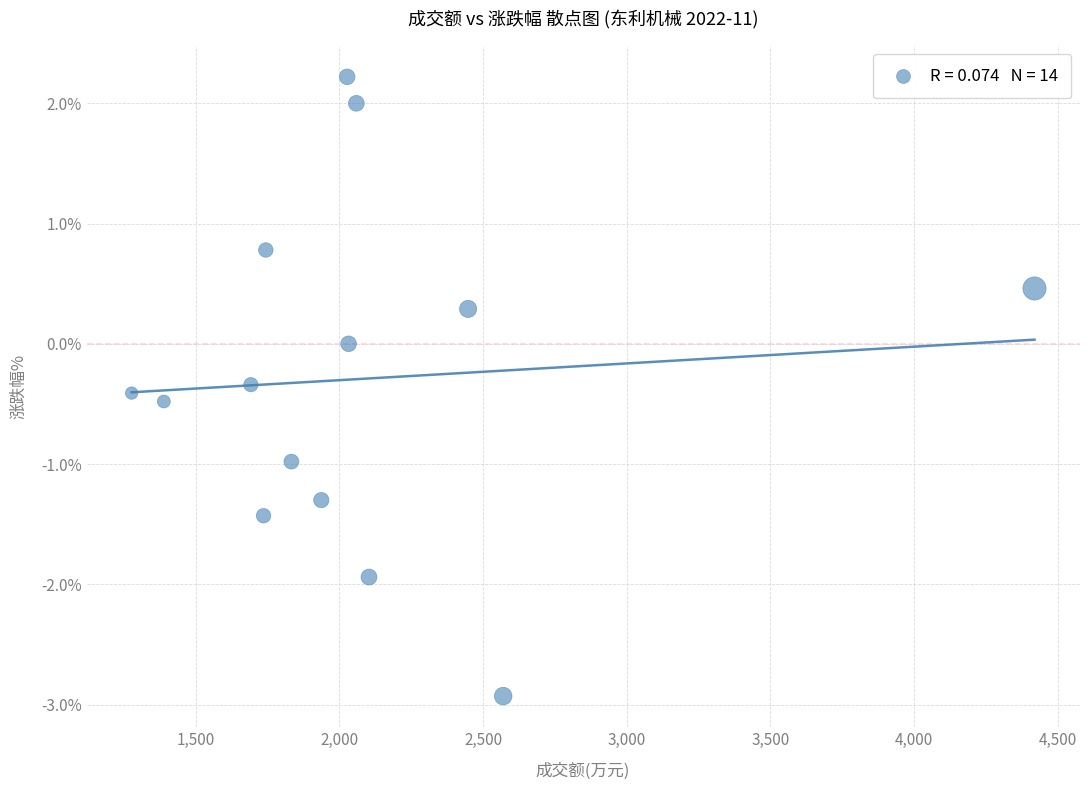

What is the range of X values (max minus min)?

3142.0